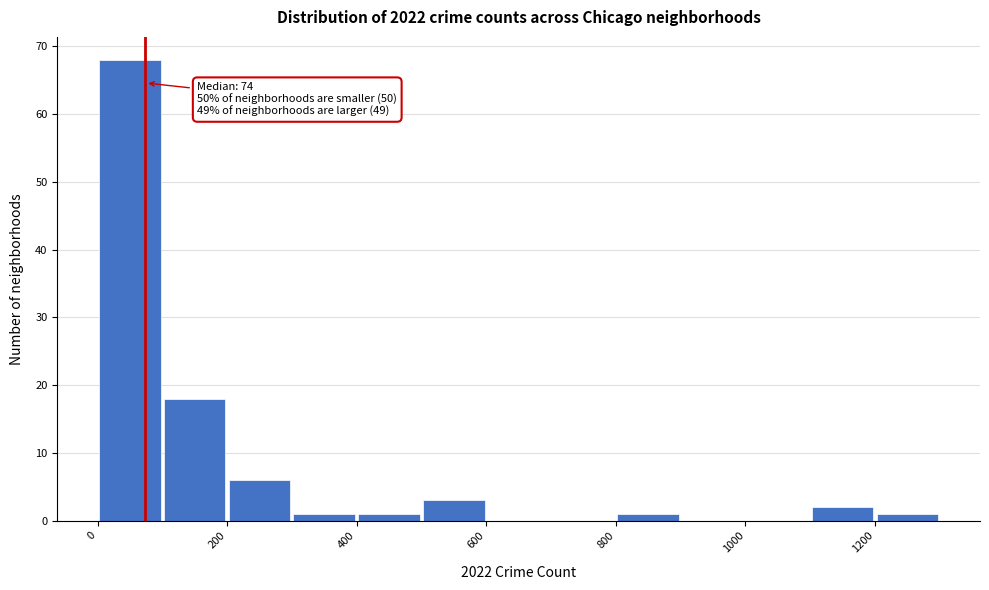

Over which range of the x-axis is the bar tallest?

0 to 100